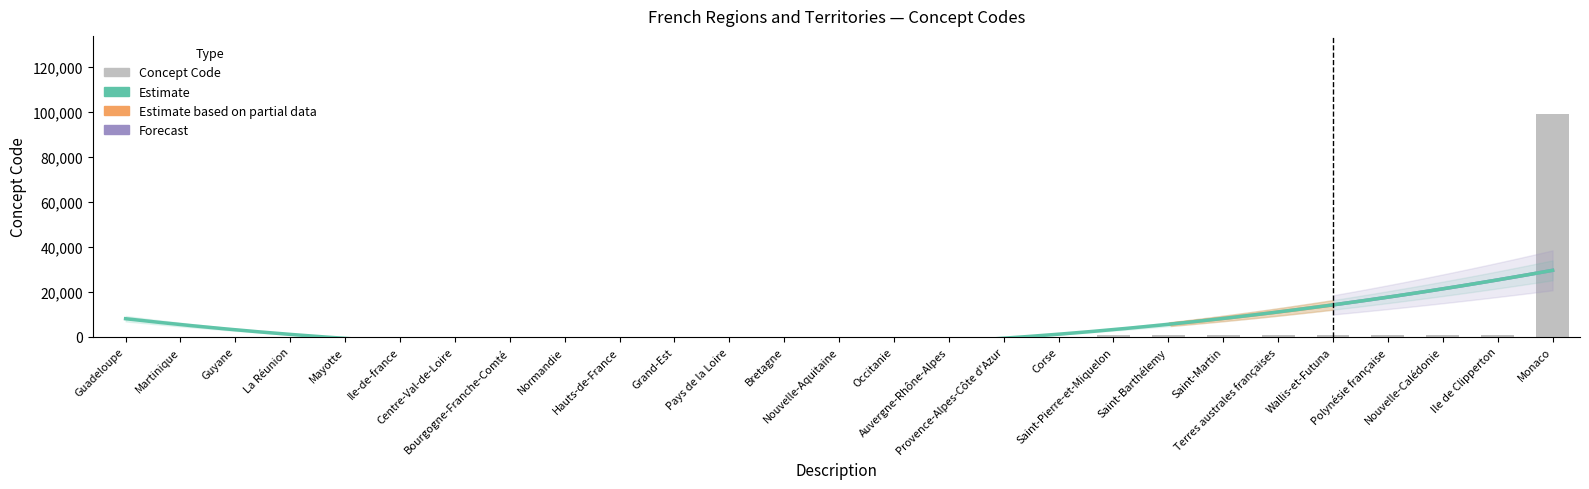

What is the label of the 17th bar from the left?

Provence-Alpes-Côte d'Azur